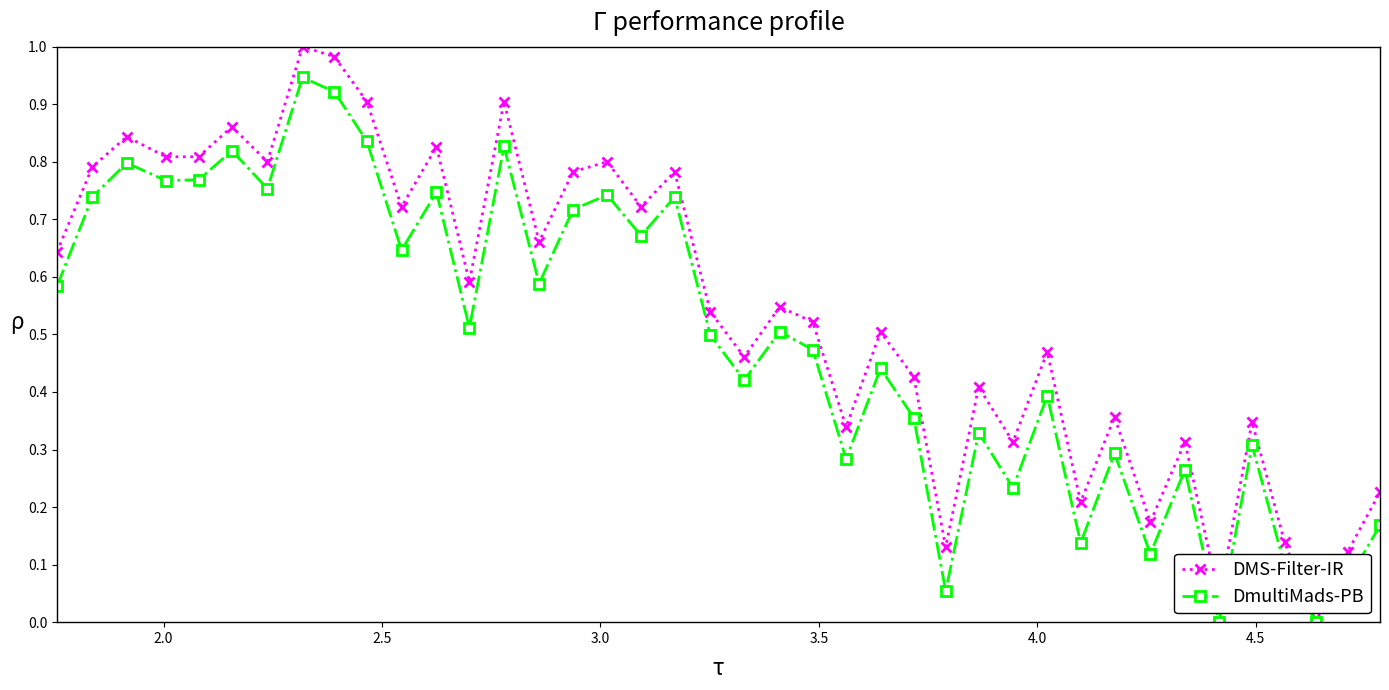

Which series has the largest total across all categories?

DMS-Filter-IR